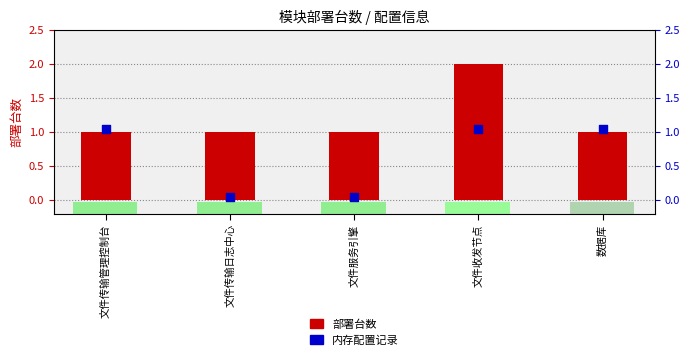

Which series reaches the maximum Y coordinate?

部署台数